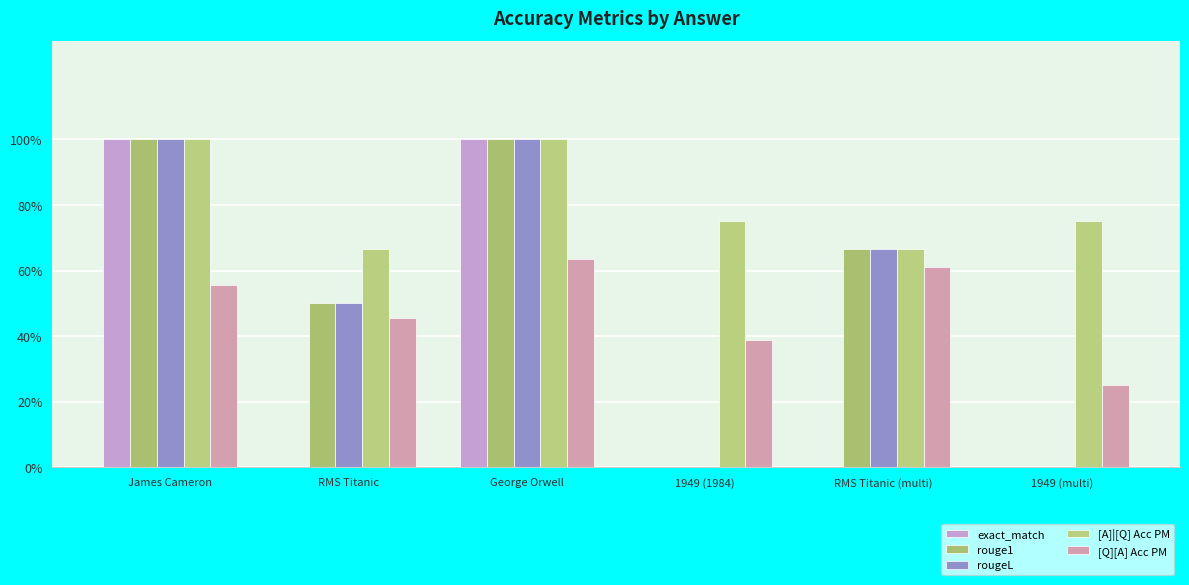

What position from the right is 1949 (1984)?

3